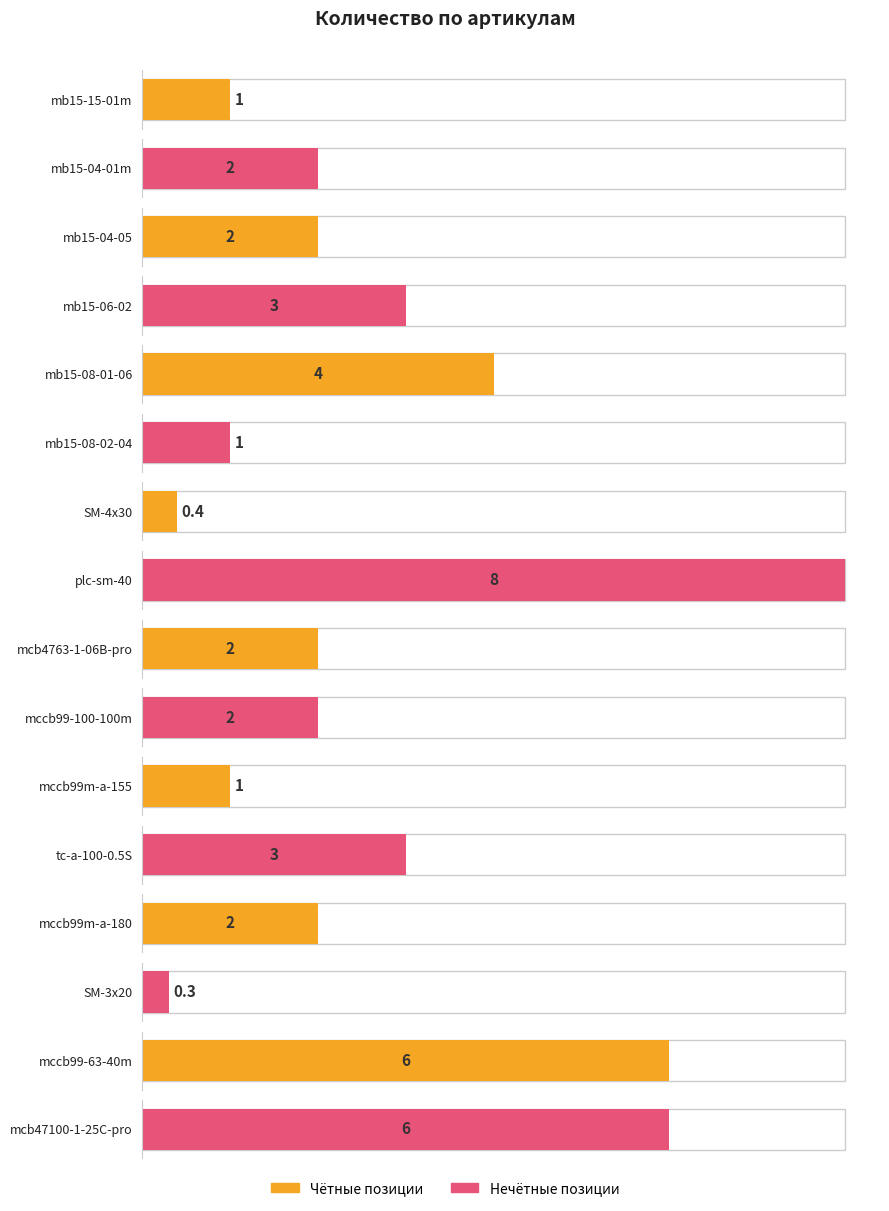

The chart shows a value of 1.0 at mb15-08-02-04. True or false?

True